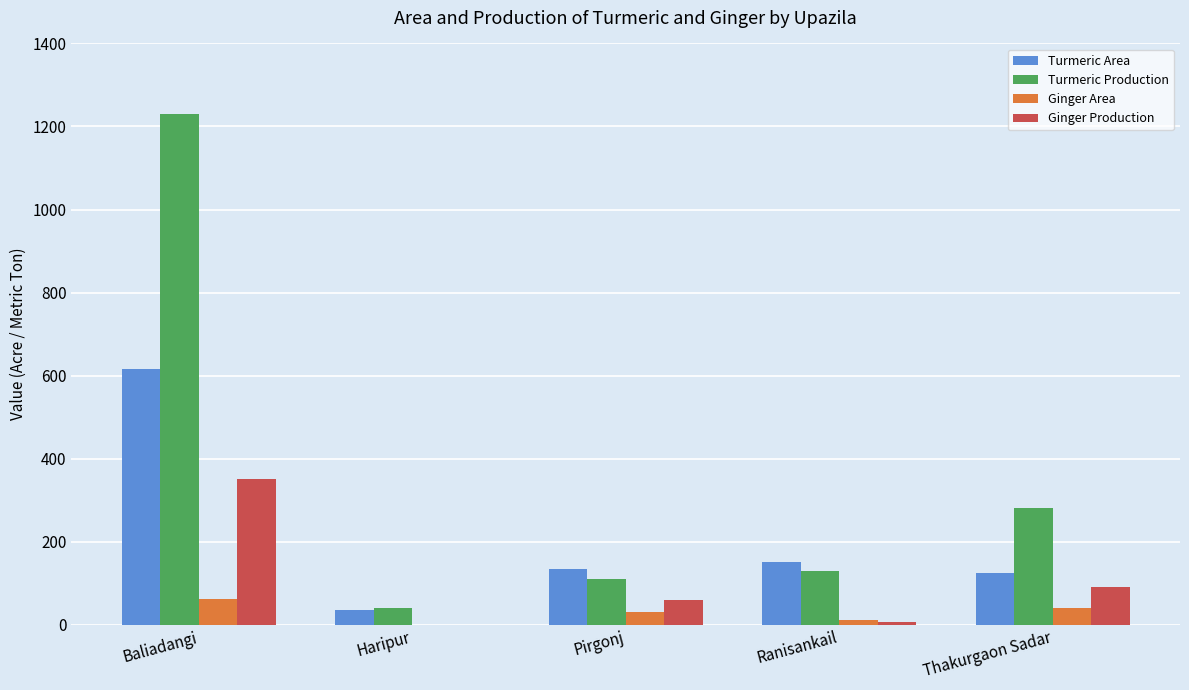

What is the total value across all series at Baliadangi?

2258.0